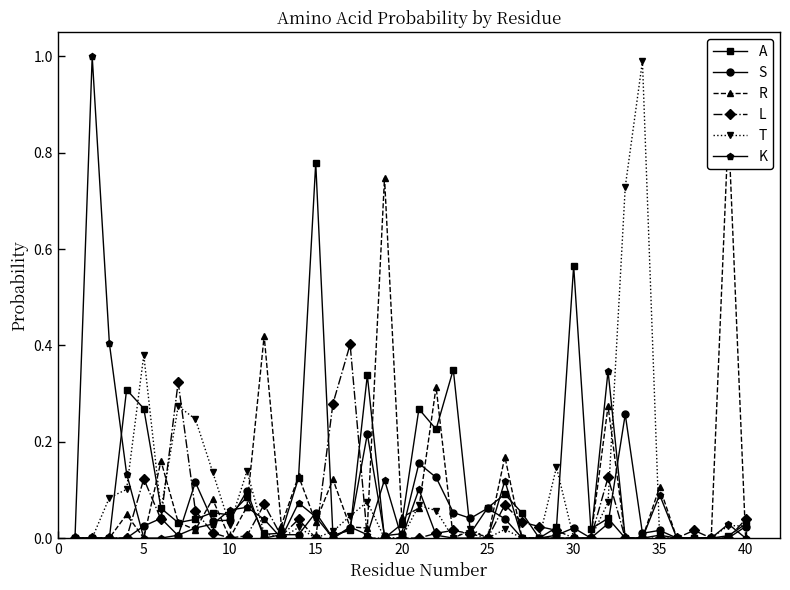

True or false: A has more than 1 points higher than both neighbors.

True